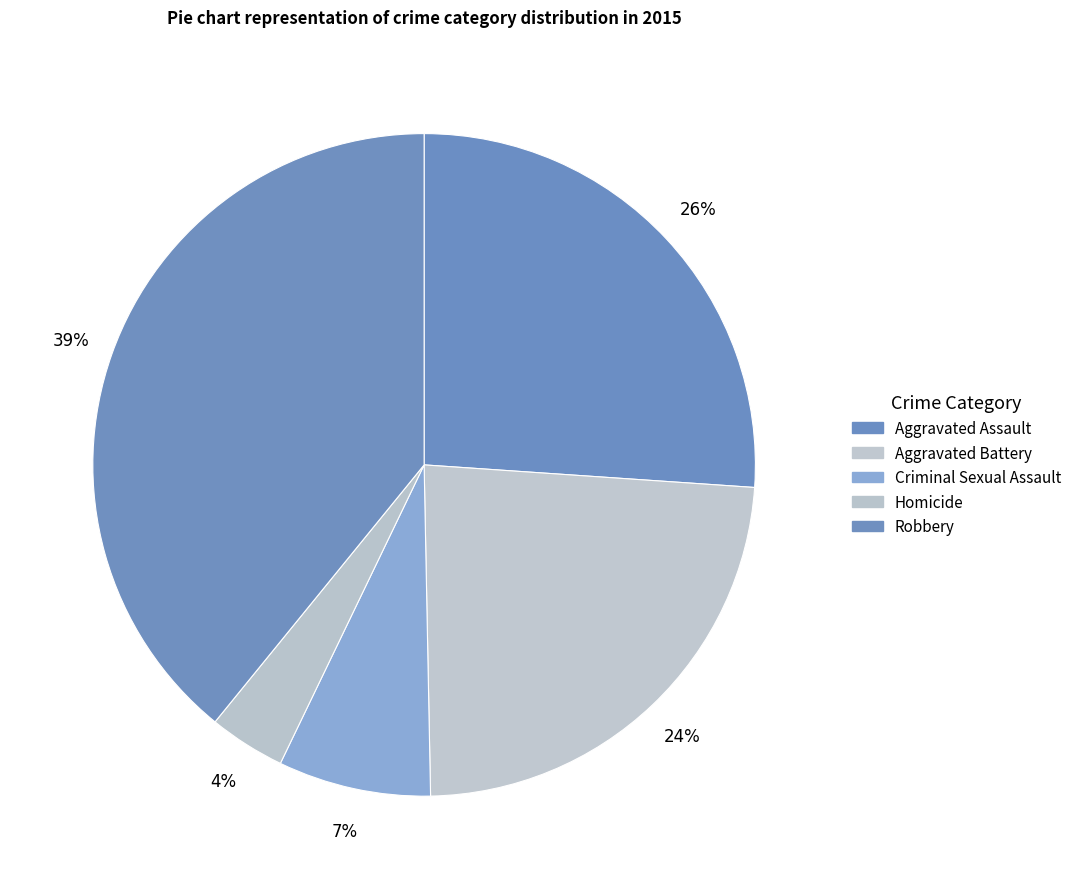

Is the sum of Aggravated Battery and Aggravated Assault greater than half?

No